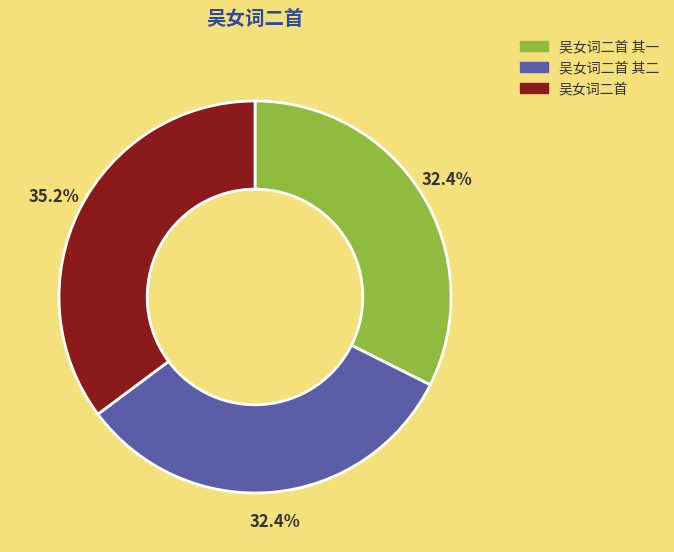

What is the ratio of the value at 吴女词二首 其一 to the value at 吴女词二首 其二?

1.0